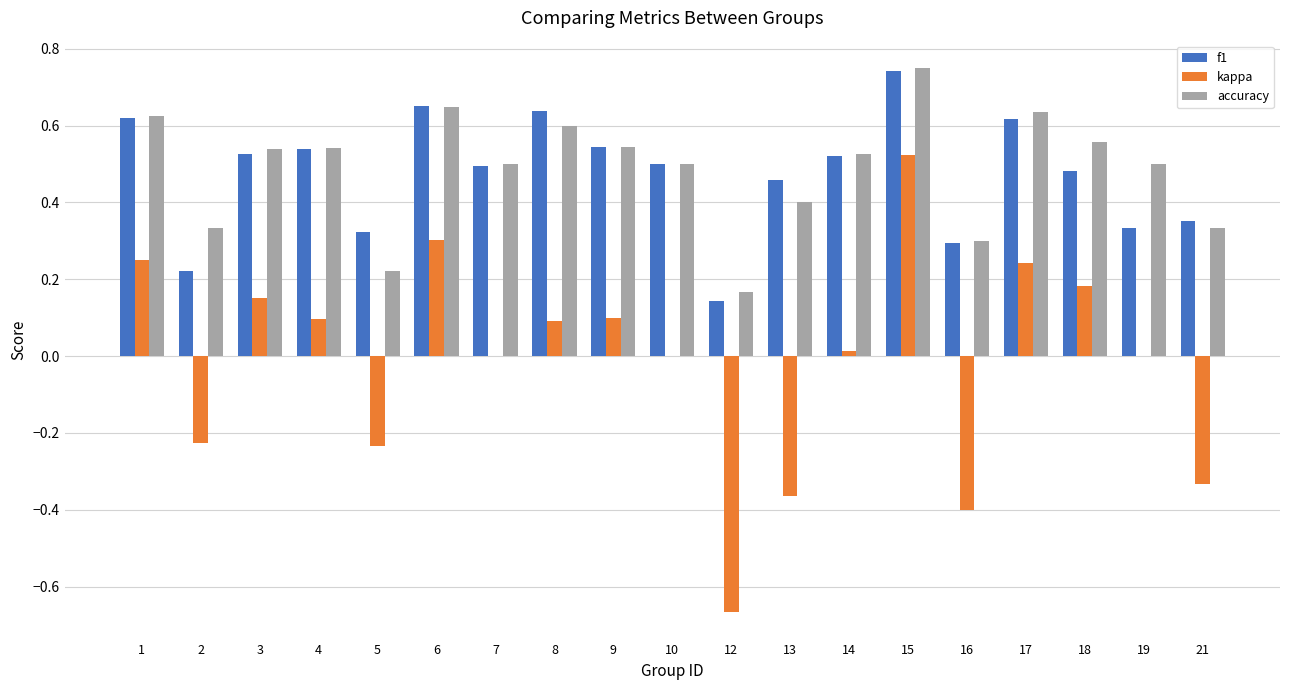

What is the sum of all f1 values?

9.0